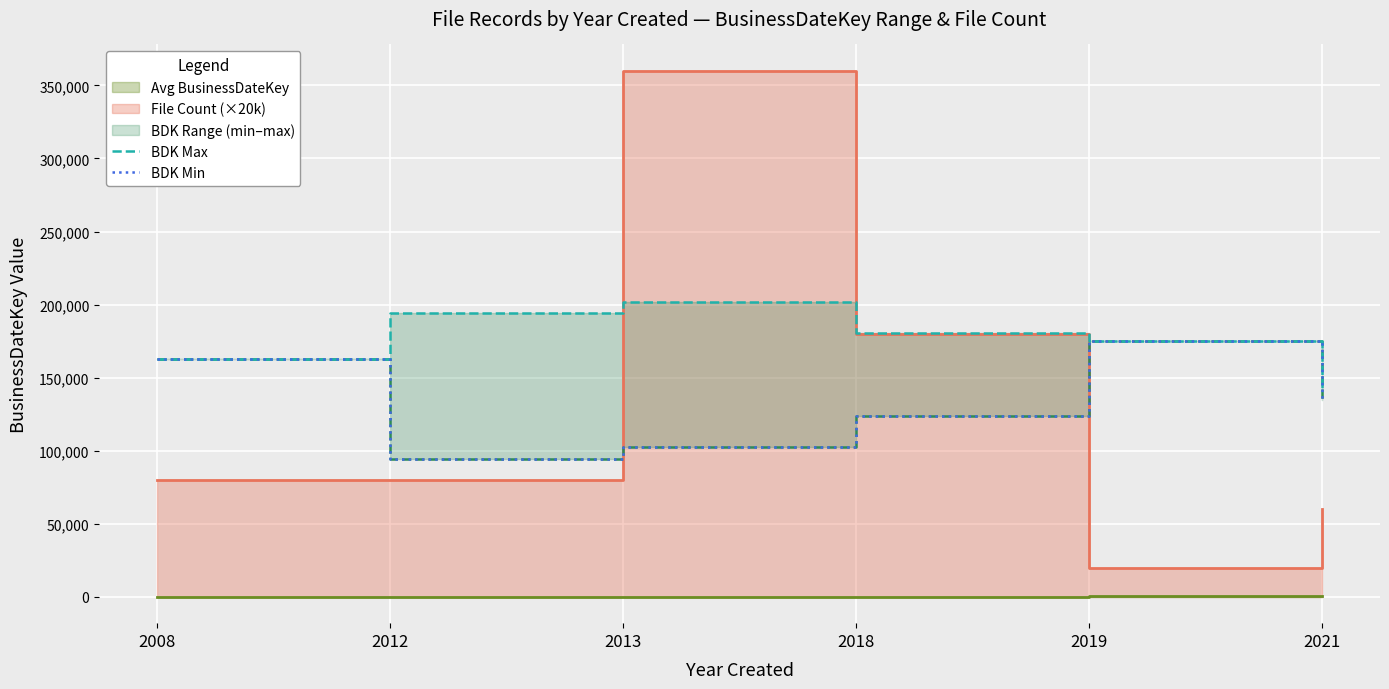

Does the chart display data point markers on the line(s)?

No